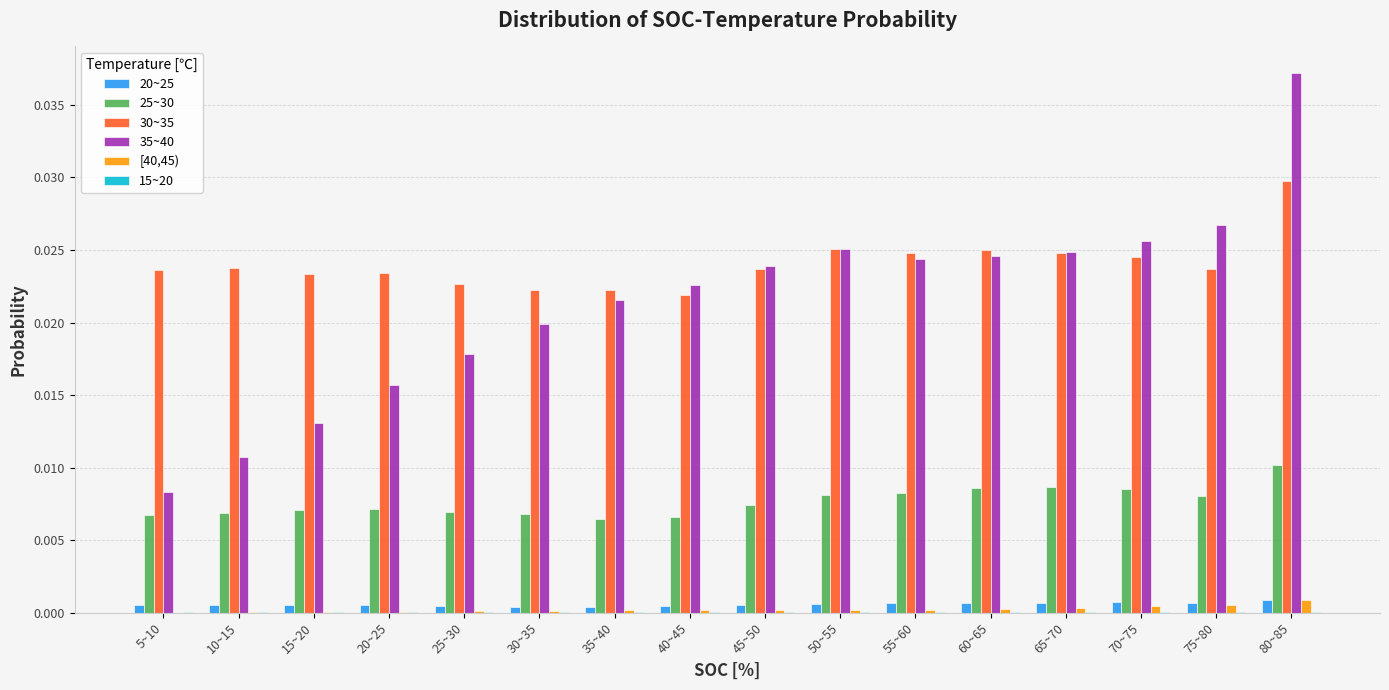

The value of 20~25 at 35~40 is 0.0. True or false?

True